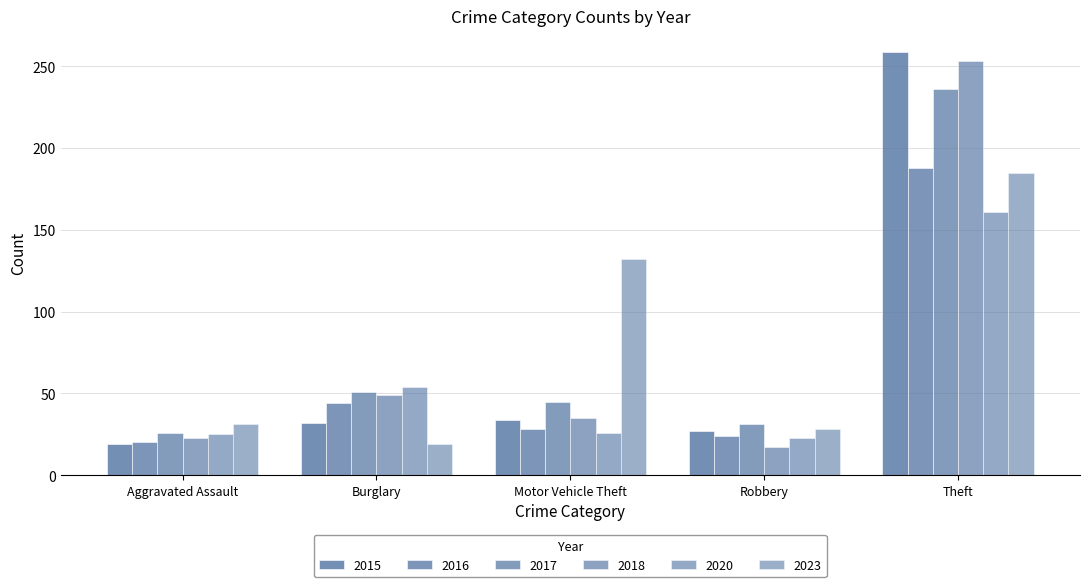

Count the number of data series in this chart.

6